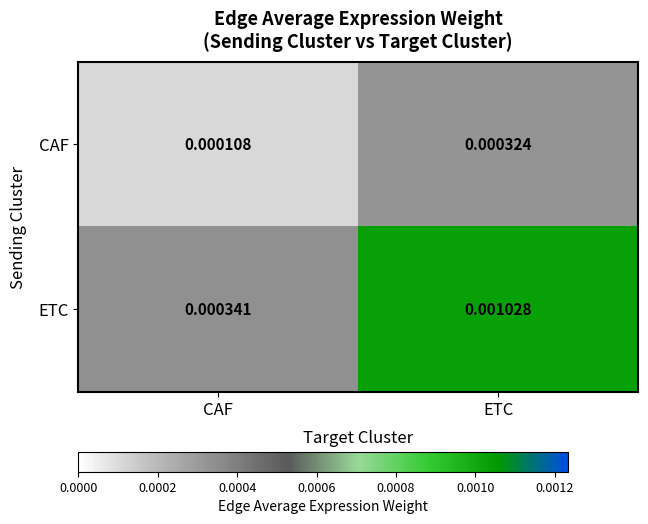

Which category has the lowest value across all series?

CAF